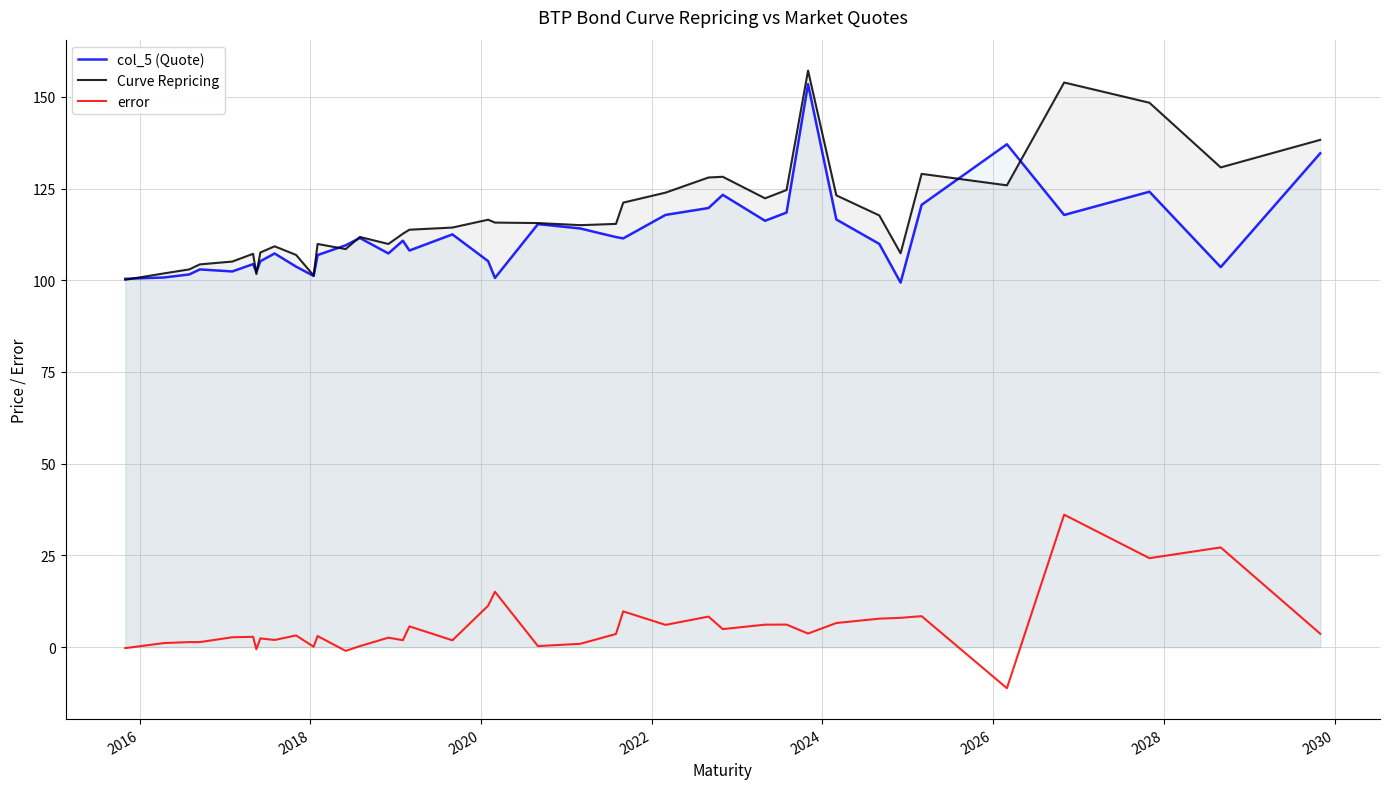

What is the smallest value displayed?

-11.2